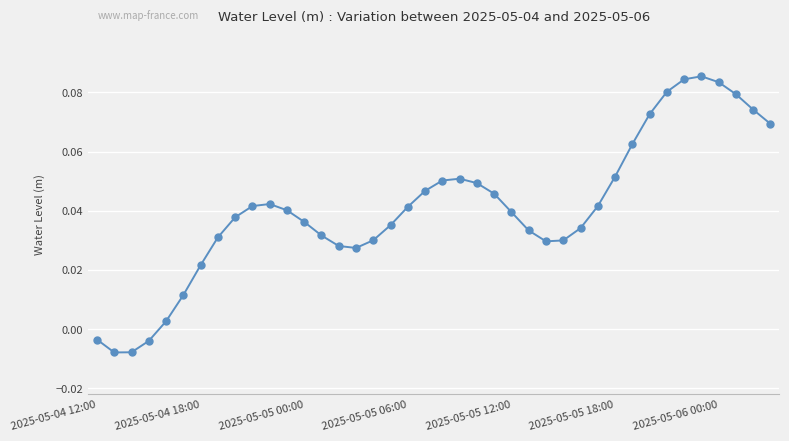

What is the sum of all values?

1.6